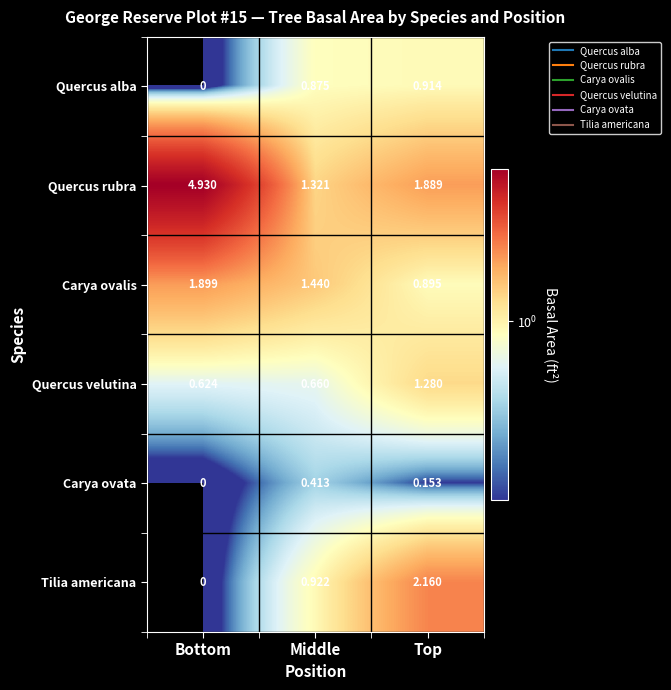

Which series changed the most between Middle and Top?

Tilia americana